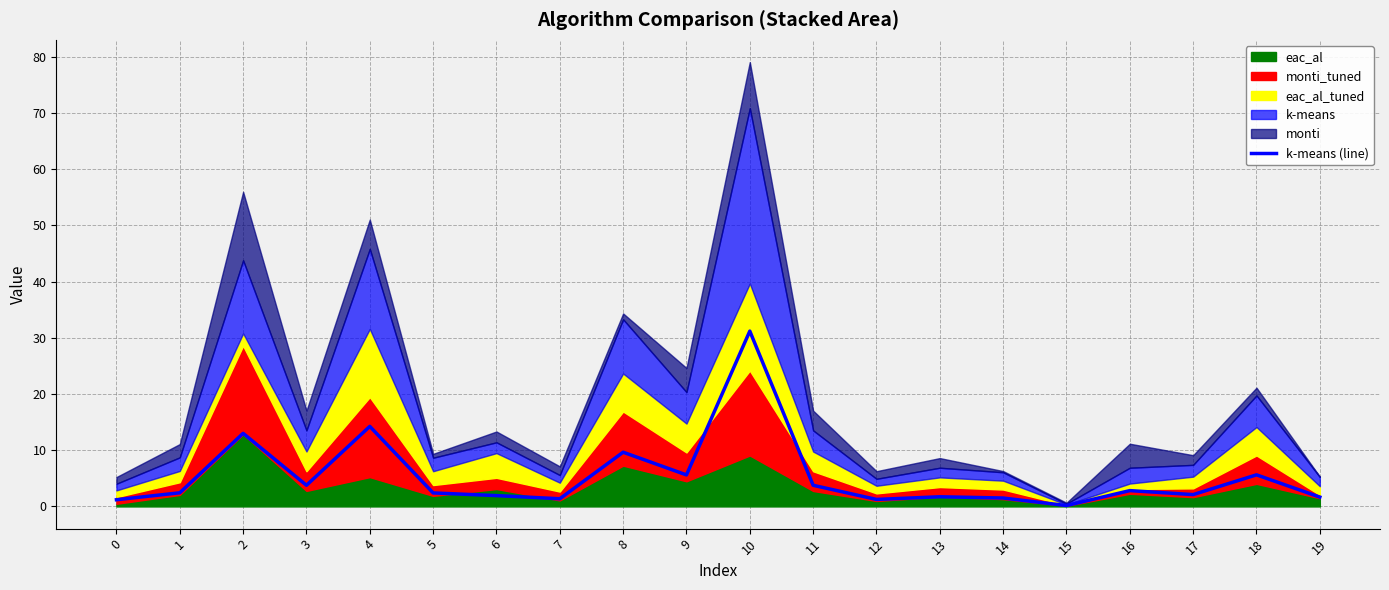

Is it true that the value at 18 is 5.6?

True